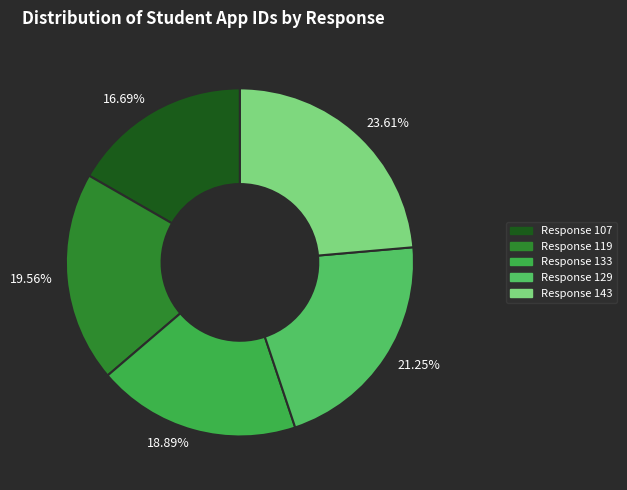

What is the smallest slice in the pie chart?

16.69%